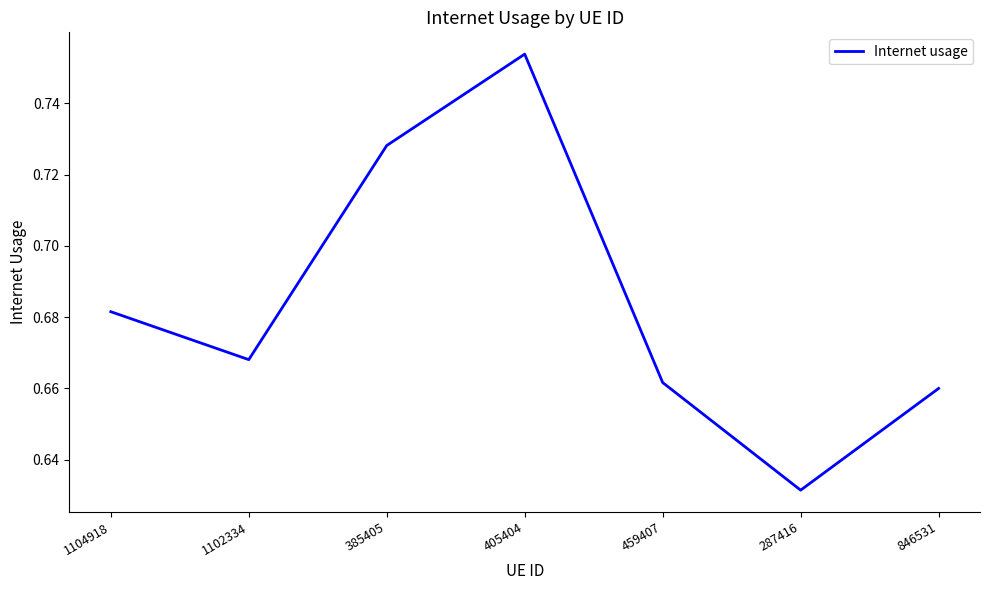

What position from the left is 385405?

3